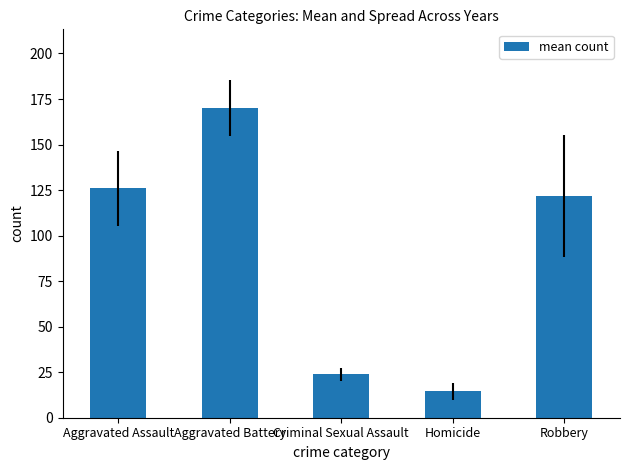

The chart shows a value of 23.8 at Criminal Sexual Assault. True or false?

True